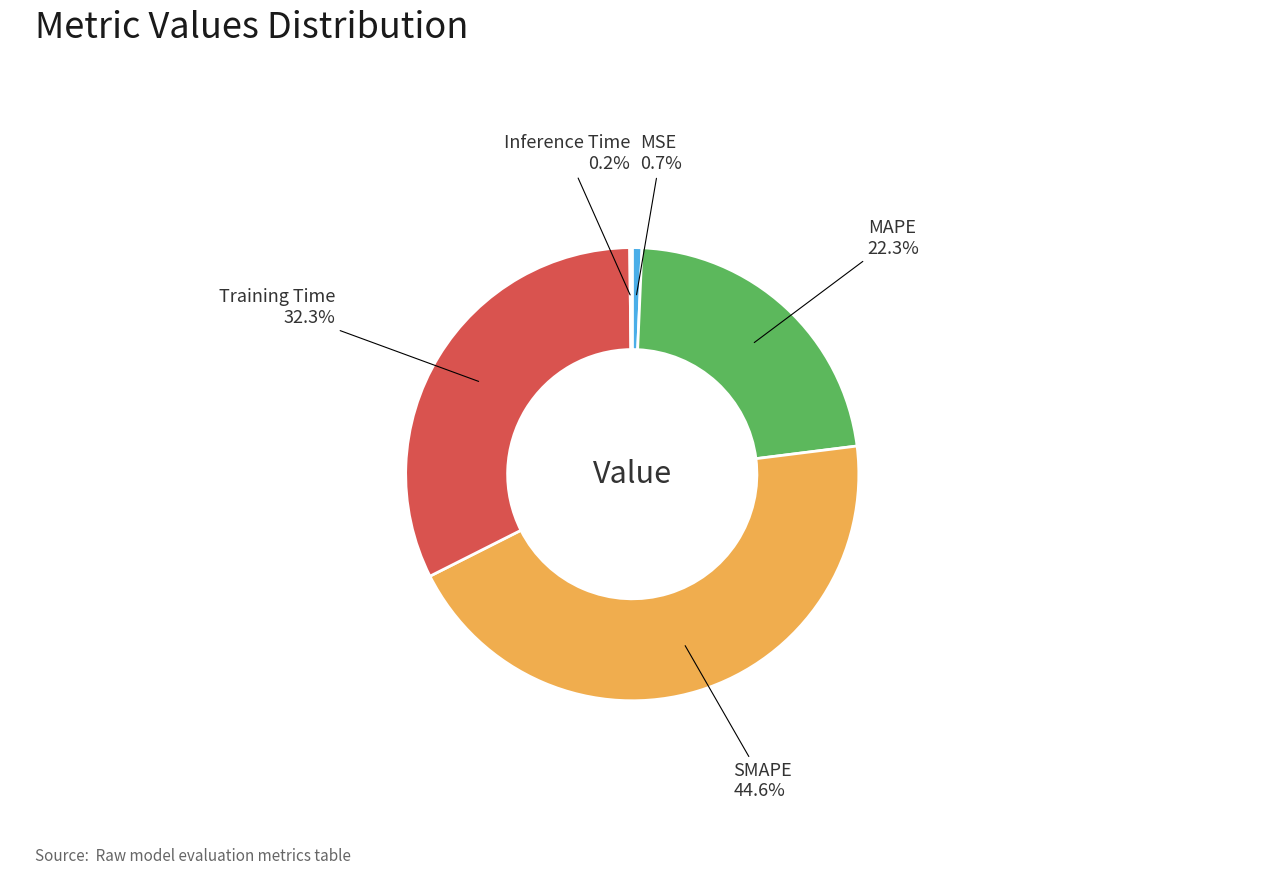

Does any single category account for the majority?

No